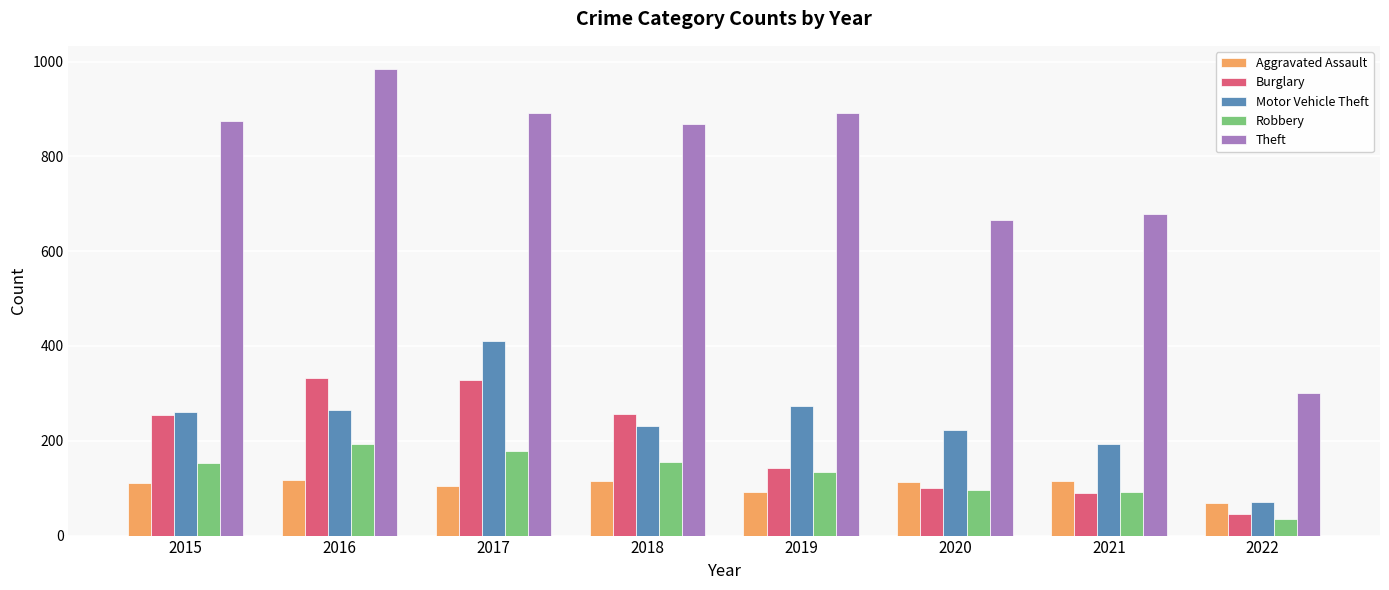

Is it true that Motor Vehicle Theft equals 409 at 2016?

False